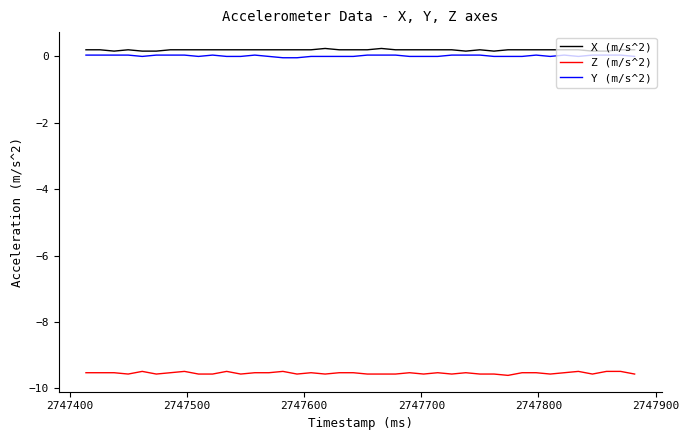

What is the lowest value of the Z (m/s^2) series?

-9.6